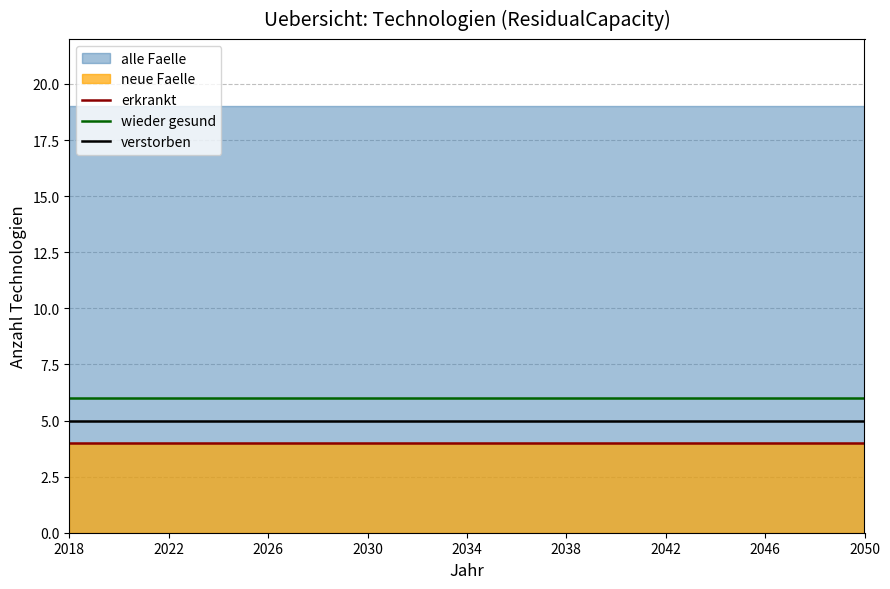

True or false: verstorben has a value of 3 at 2022.

False